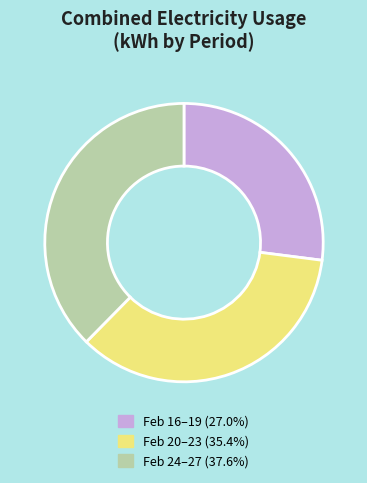

Is there a majority slice in this chart?

No